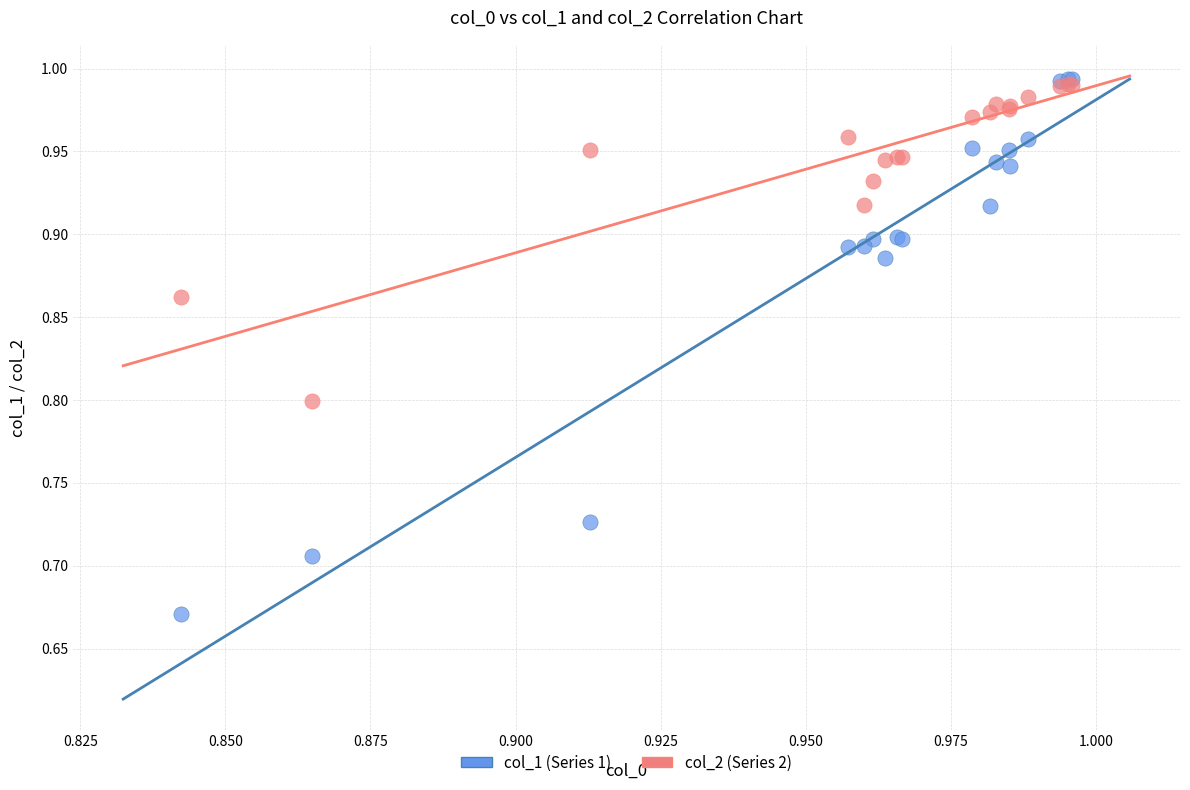

Which series reaches the minimum Y coordinate?

col_1 (Series 1)